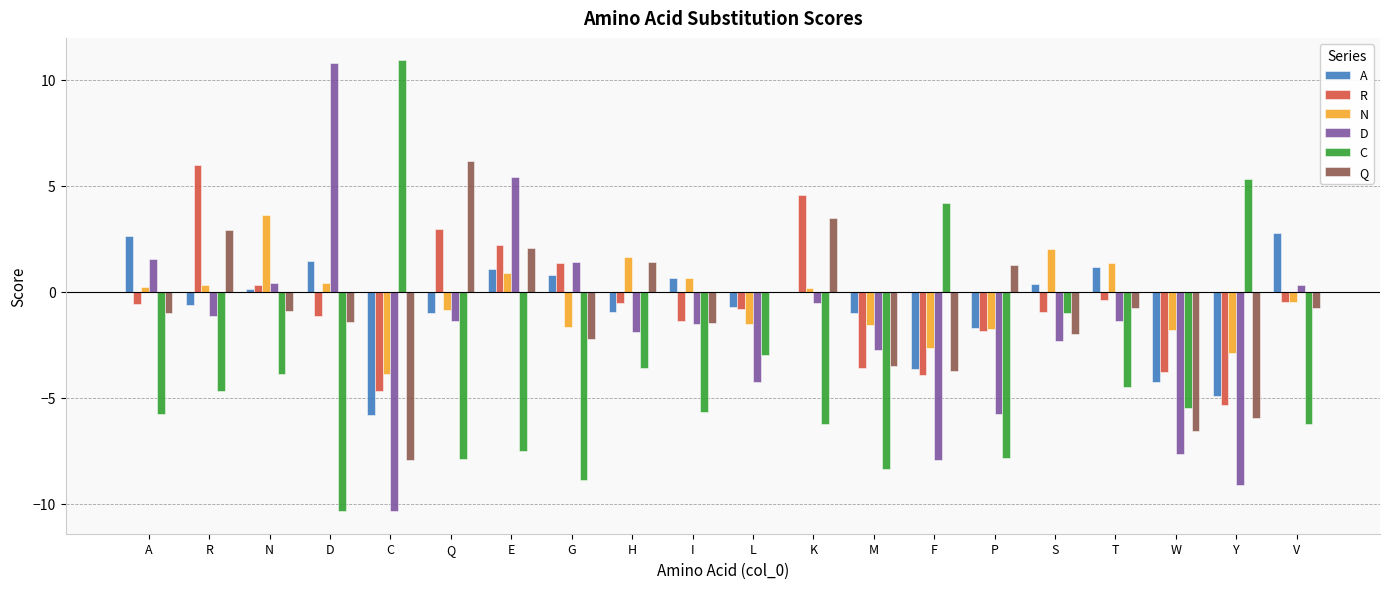

True or false: C has a value of -12.0 at P.

False